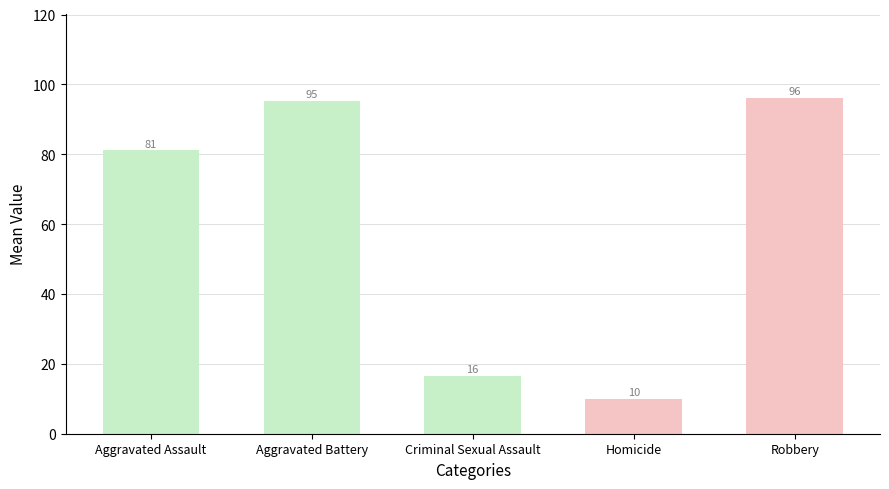

Where is the data nearest to the value 53?

Aggravated Assault